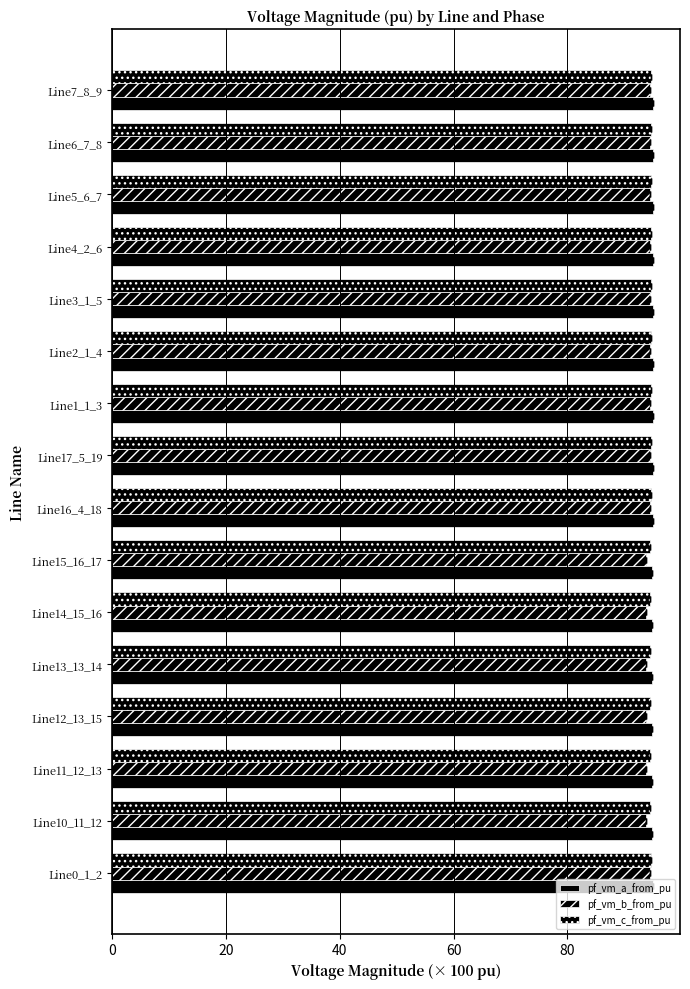

What is the average value of the pf_vm_c_from_pu series?

94.6